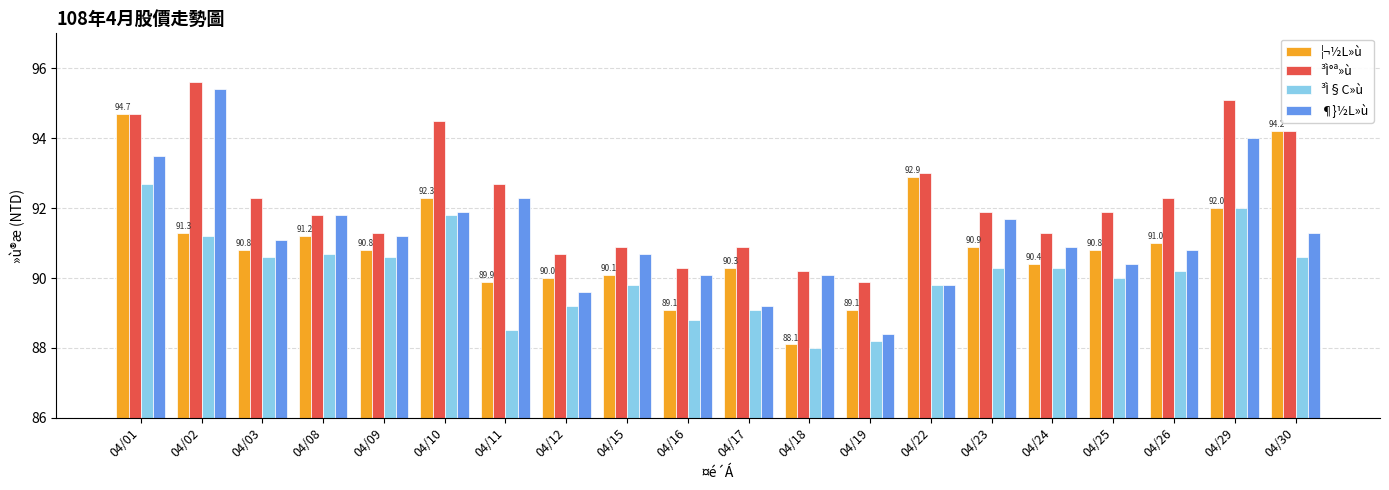

The value of ¶}½L»ù at 04/24 is 90.9. True or false?

True